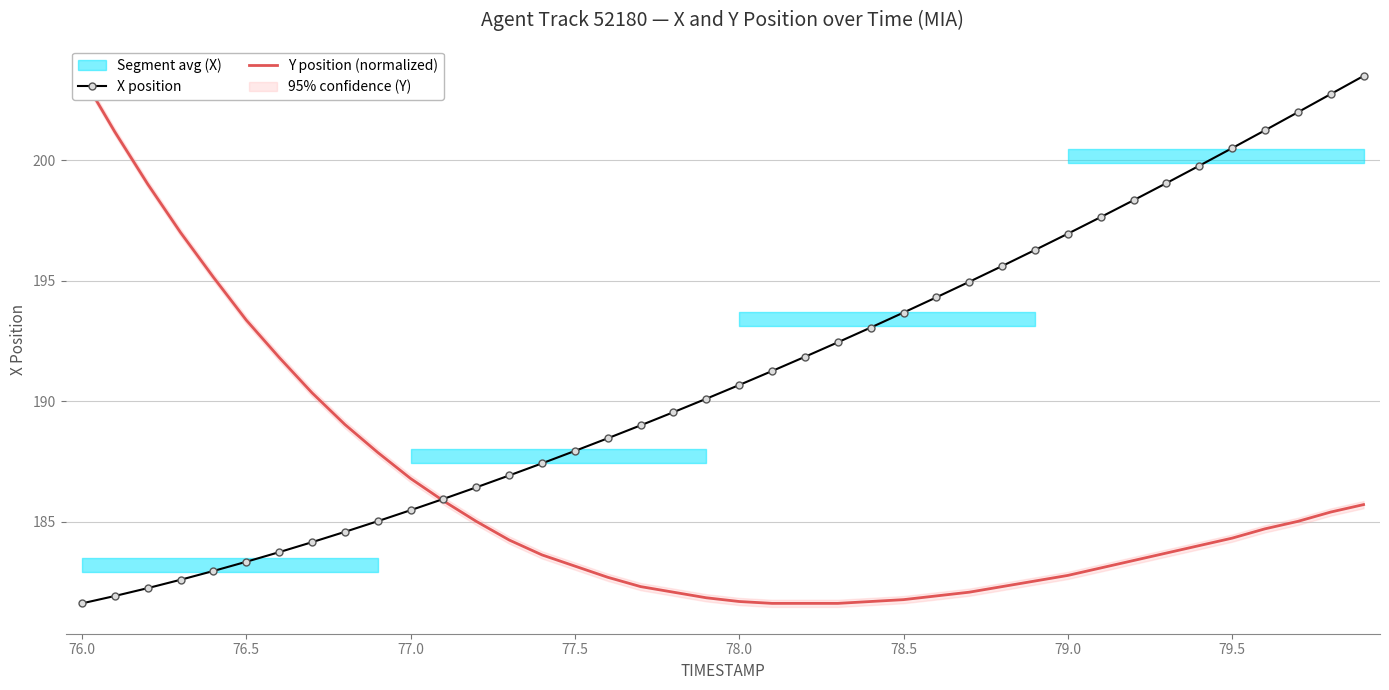

How many values in the Y position (normalized) series exceed 184?

20